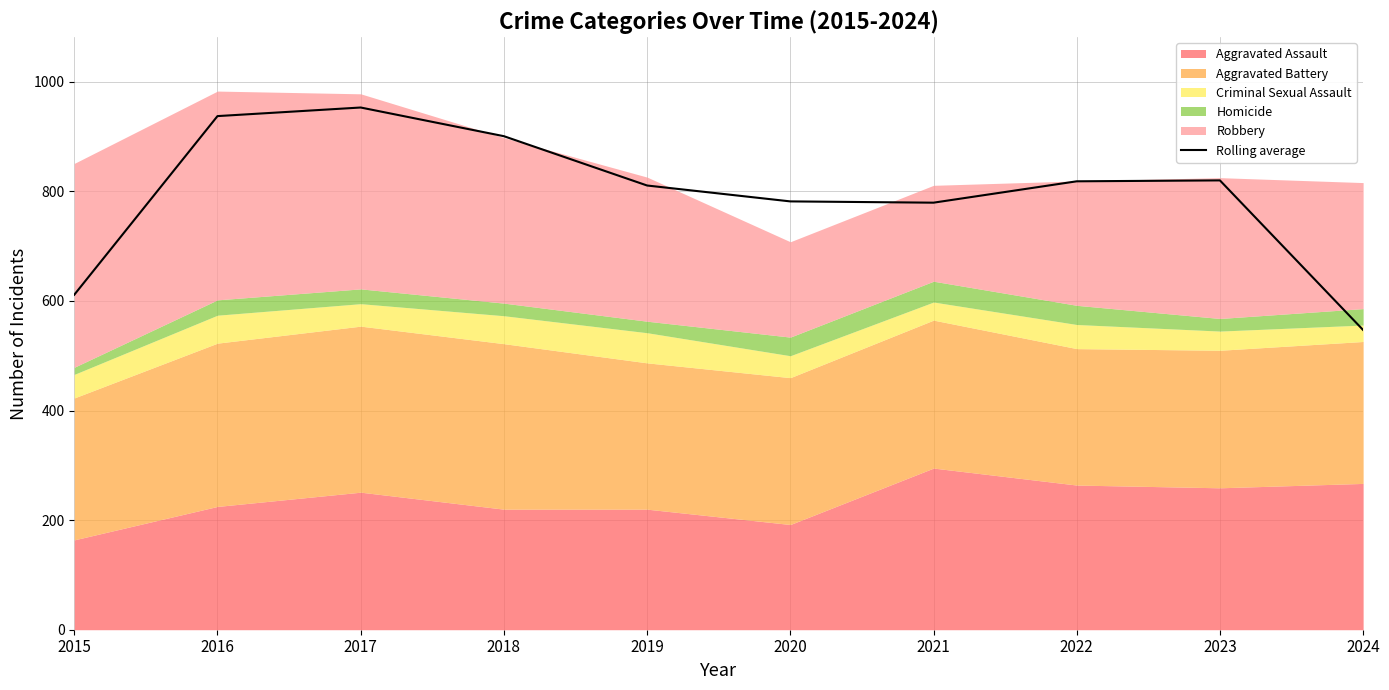

Reading right to left, extract all data points from this chart.

2024=547.0	2023=820.0	2022=818.3	2021=779.3	2020=781.7	2019=810.7	2018=900.7	2017=953.0	2016=937.3	2015=611.3